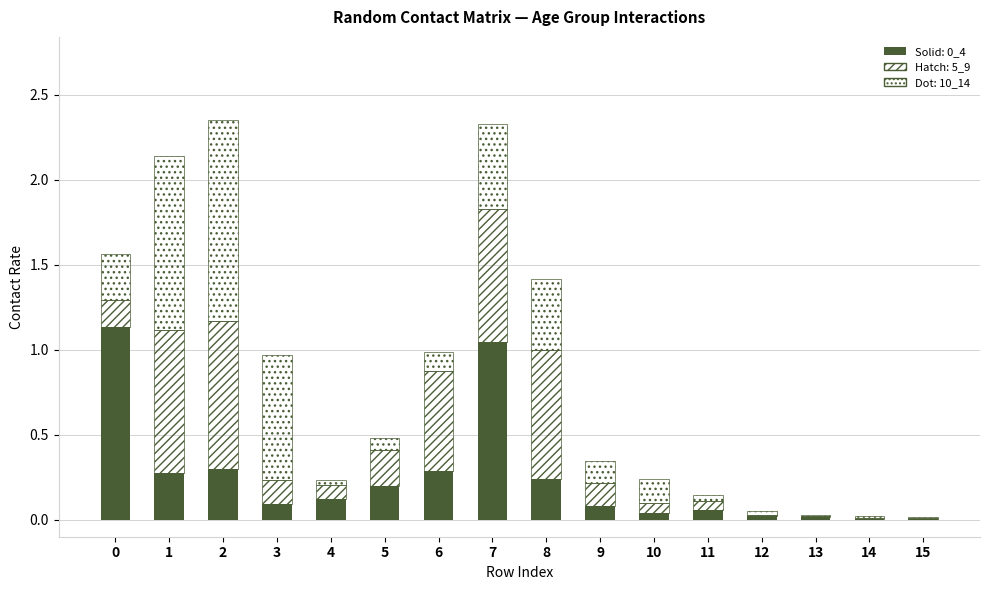

How many categories are shown in the chart?

16